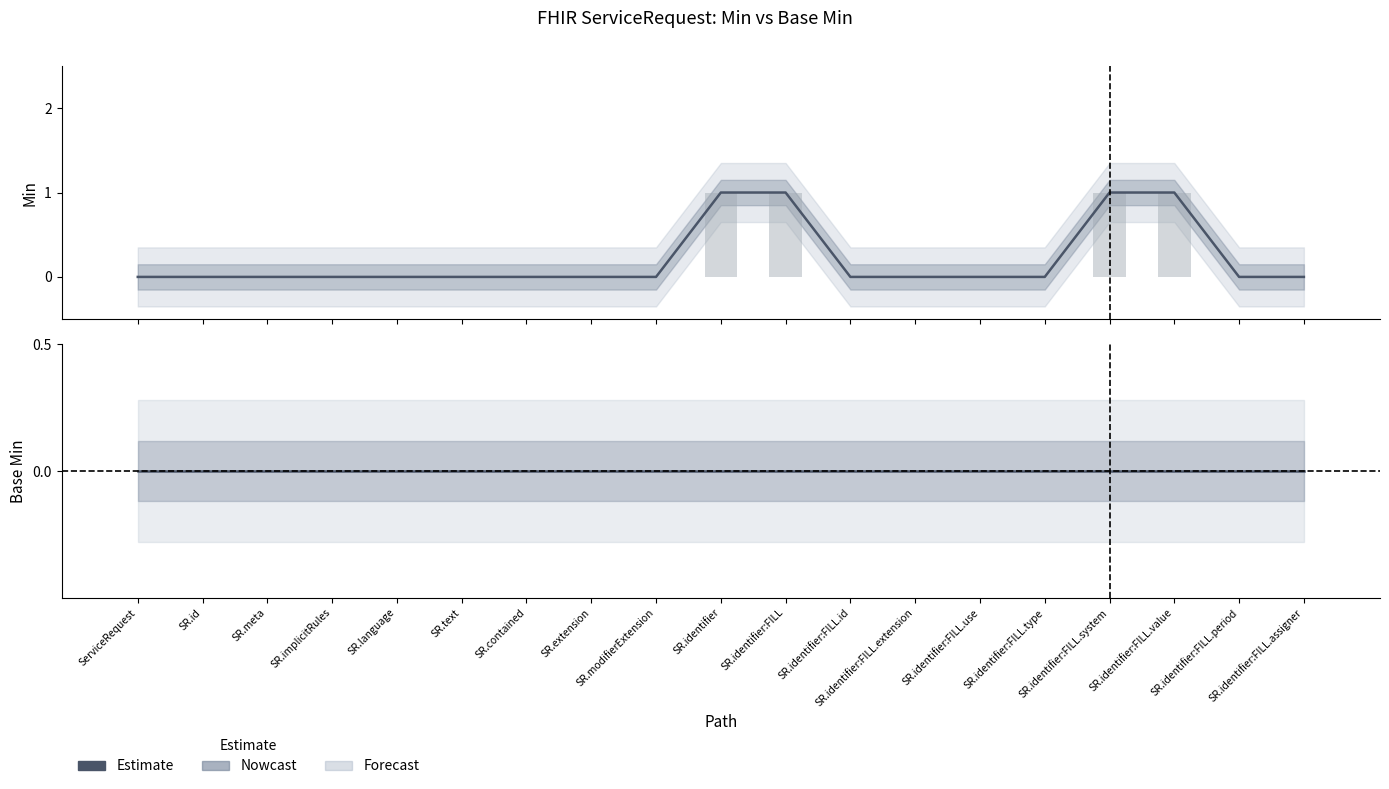

Reading left to right, transcribe all the data shown in this chart.

Min: ServiceRequest=0	SR.id=0	SR.meta=0	SR.implicitRules=0	SR.language=0	SR.text=0	SR.contained=0	SR.extension=0	SR.modifierExtension=0	SR.identifier=1	SR.identifier:FILL=1	SR.identifier:FILL.id=0	SR.identifier:FILL.extension=0	SR.identifier:FILL.use=0	SR.identifier:FILL.type=0	SR.identifier:FILL.system=1	SR.identifier:FILL.value=1	SR.identifier:FILL.period=0	SR.identifier:FILL.assigner=0
Base Min: ServiceRequest=0	SR.id=0	SR.meta=0	SR.implicitRules=0	SR.language=0	SR.text=0	SR.contained=0	SR.extension=0	SR.modifierExtension=0	SR.identifier=0	SR.identifier:FILL=0	SR.identifier:FILL.id=0	SR.identifier:FILL.extension=0	SR.identifier:FILL.use=0	SR.identifier:FILL.type=0	SR.identifier:FILL.system=0	SR.identifier:FILL.value=0	SR.identifier:FILL.period=0	SR.identifier:FILL.assigner=0